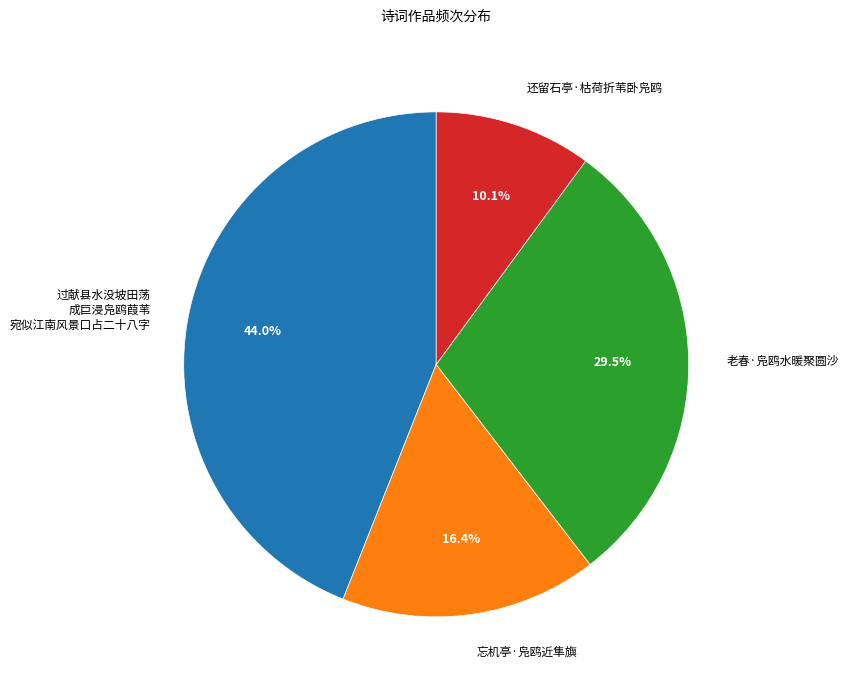

Is there any slice that represents more than half of the pie?

No